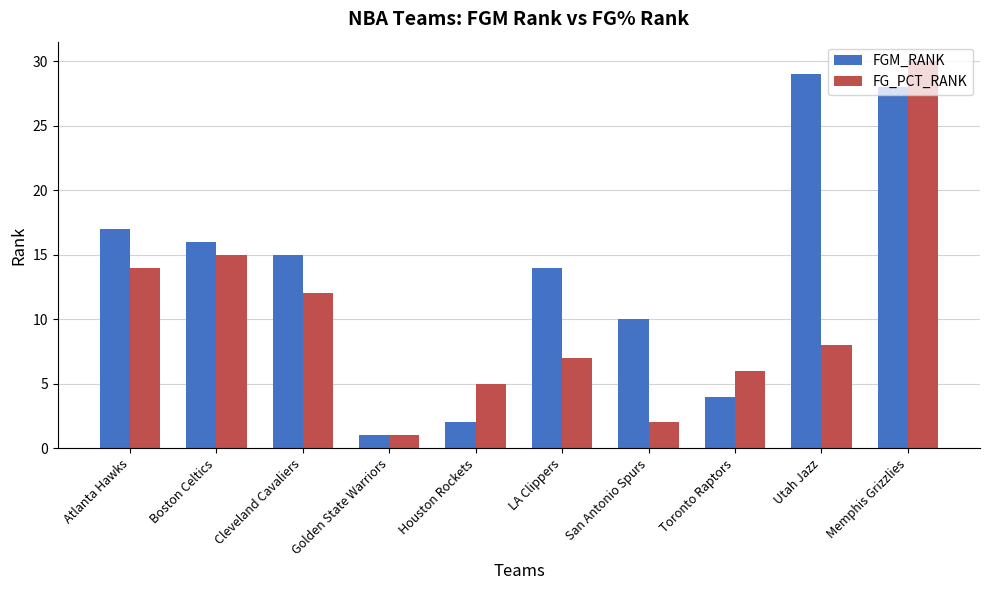

How many groups of bars are there?

10